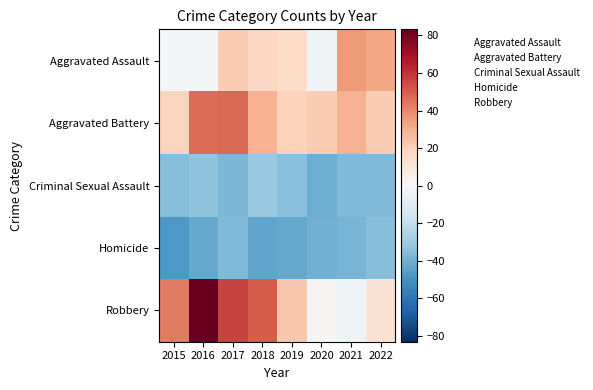

At 2017, list the series in order from smallest to largest.

Criminal Sexual Assault, Homicide, Aggravated Assault, Aggravated Battery, Robbery